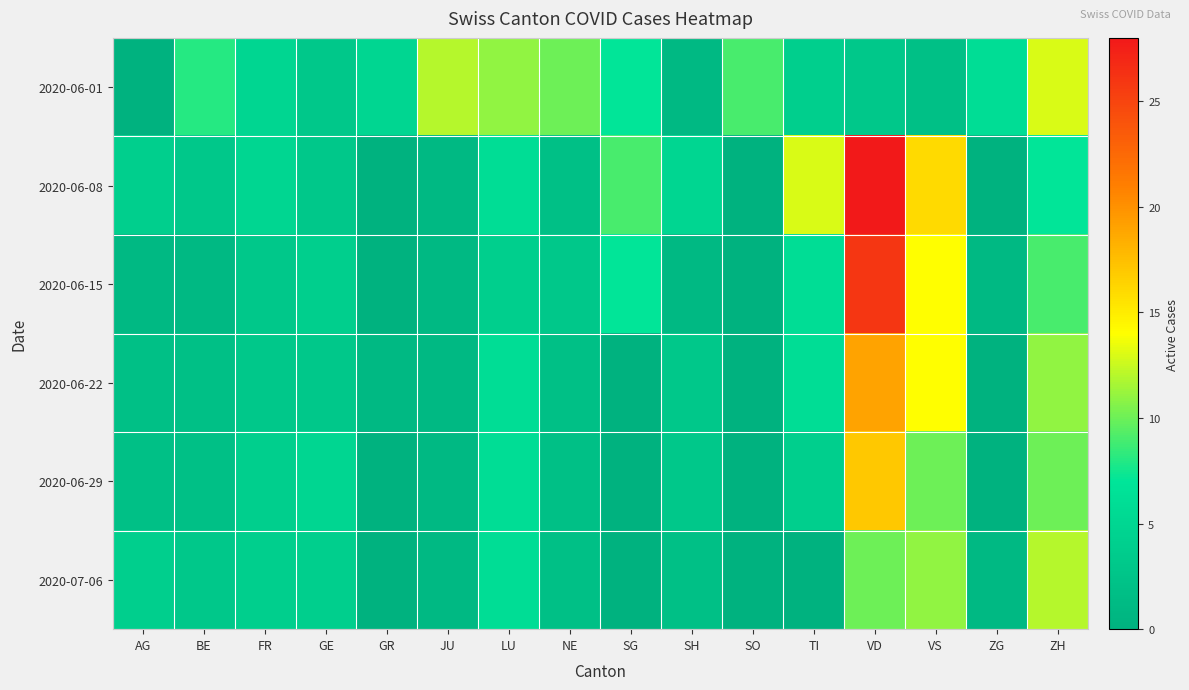

What is the spread (max minus min) of values at TI?

13